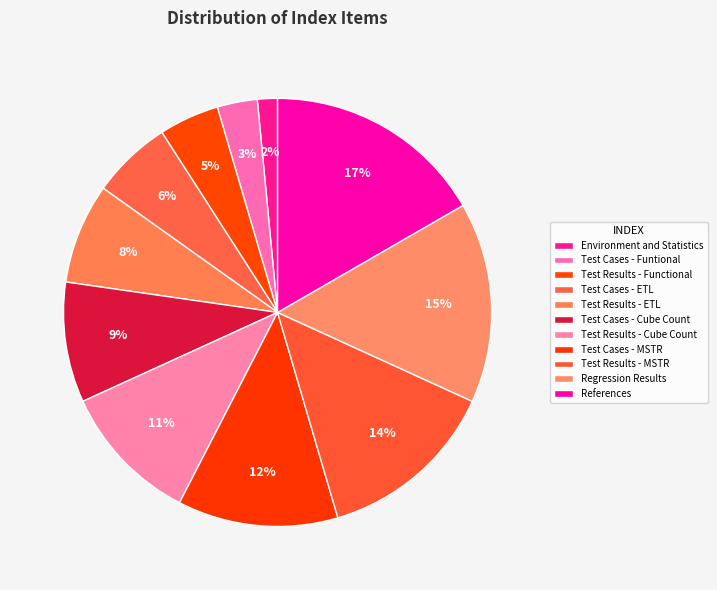

How many segments does this pie chart have?

11